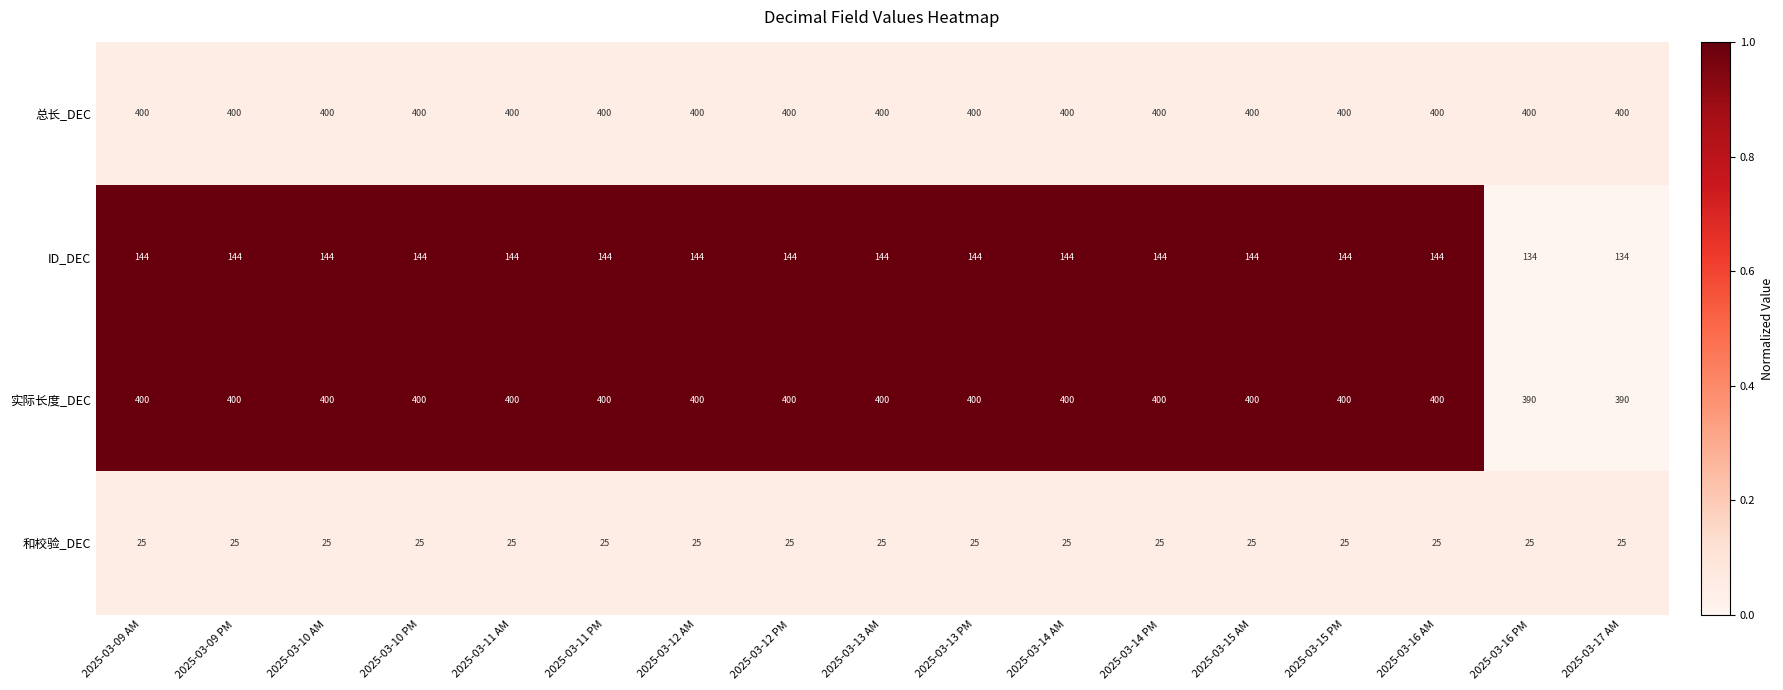

Read the 和校验_DEC value at 2025-03-10 AM.

25